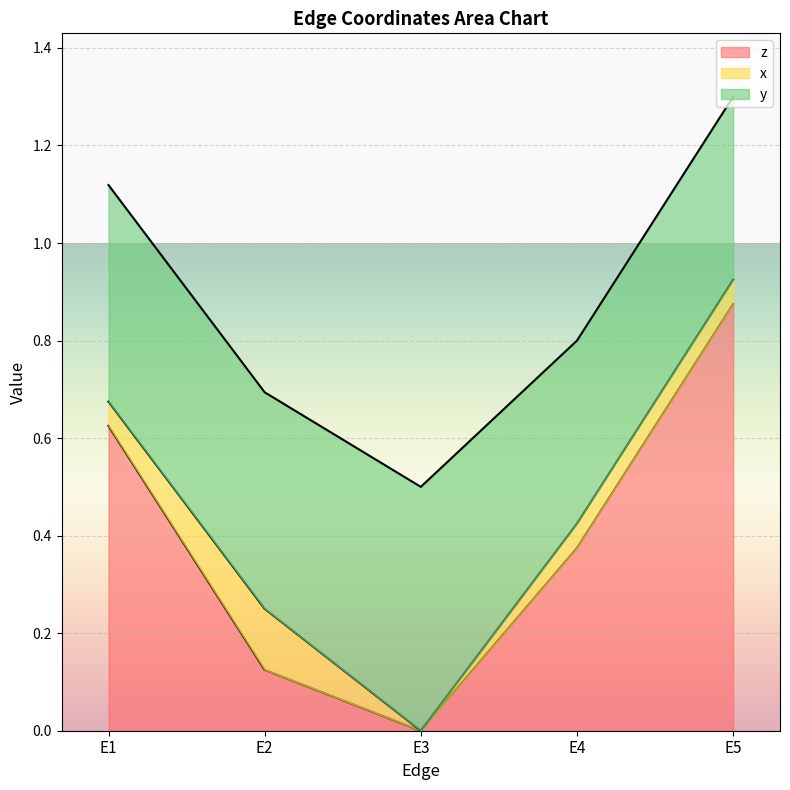

What is the value of the y point at the 5th from the left?

0.4